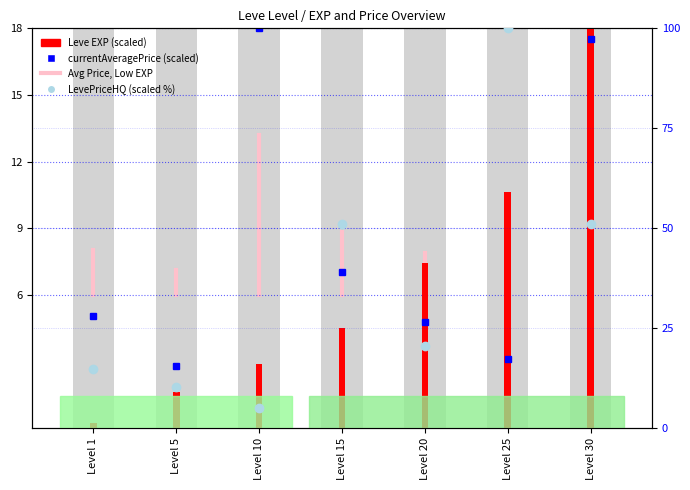

Where is currentAveragePrice (scaled) nearest to the value 10?

Level 15